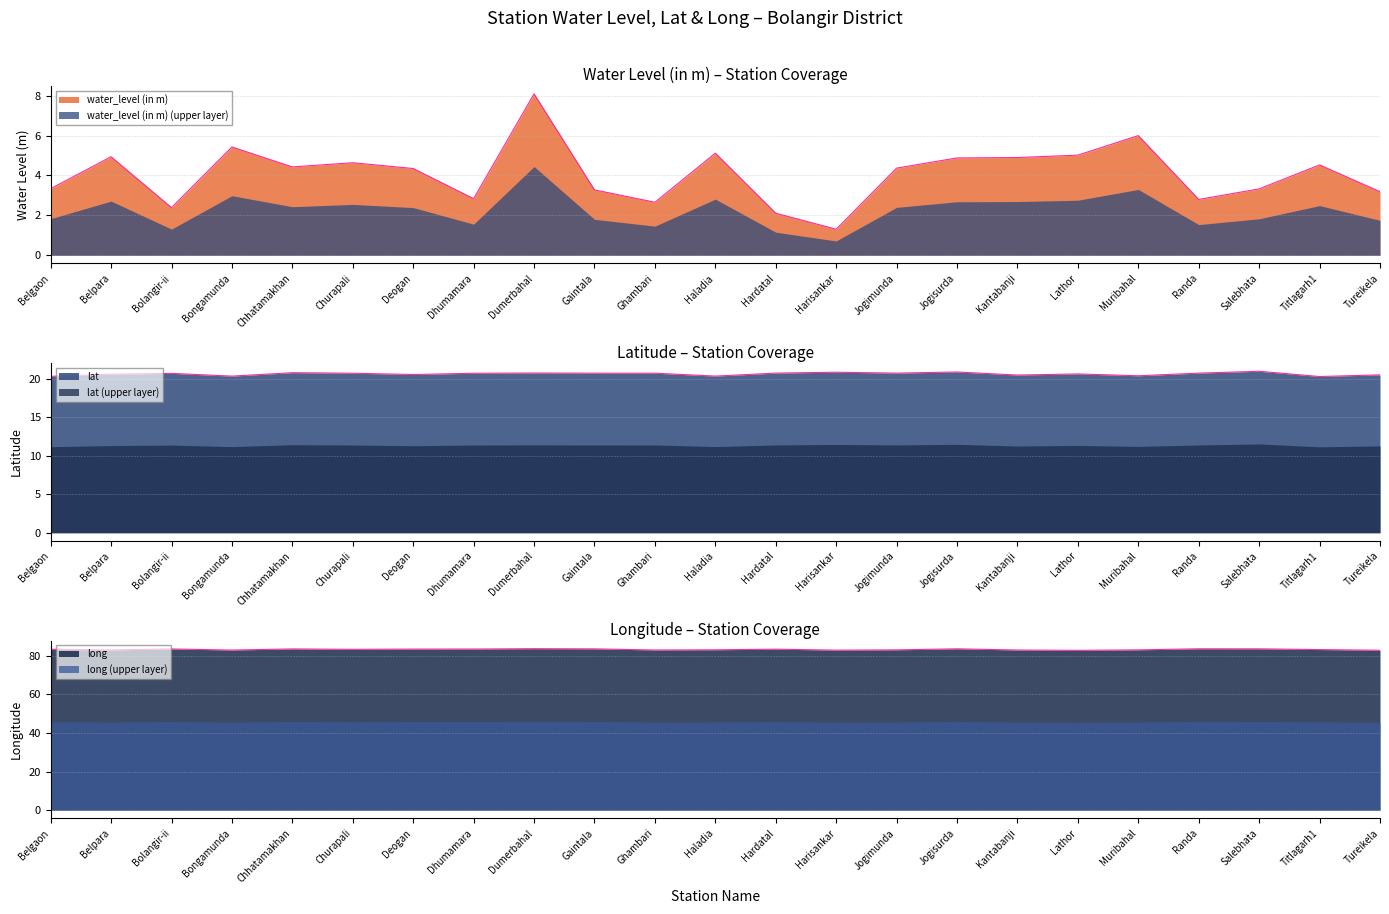

True or false: water_level (in m) and lat intersect in this chart.

False